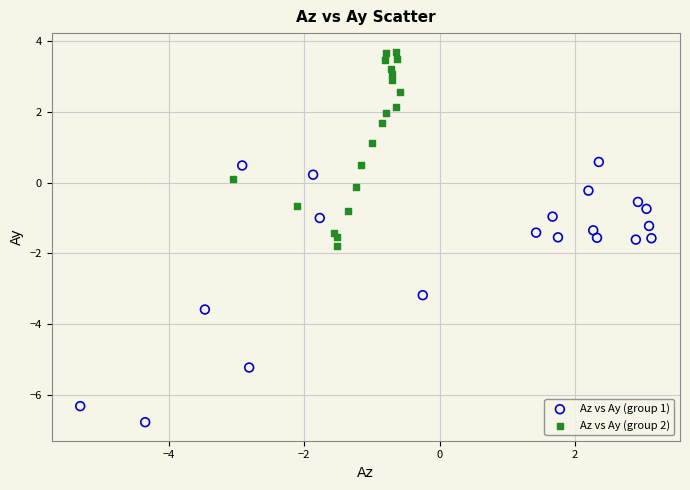

Which series contains the lowest Y value?

Az vs Ay (group 1)